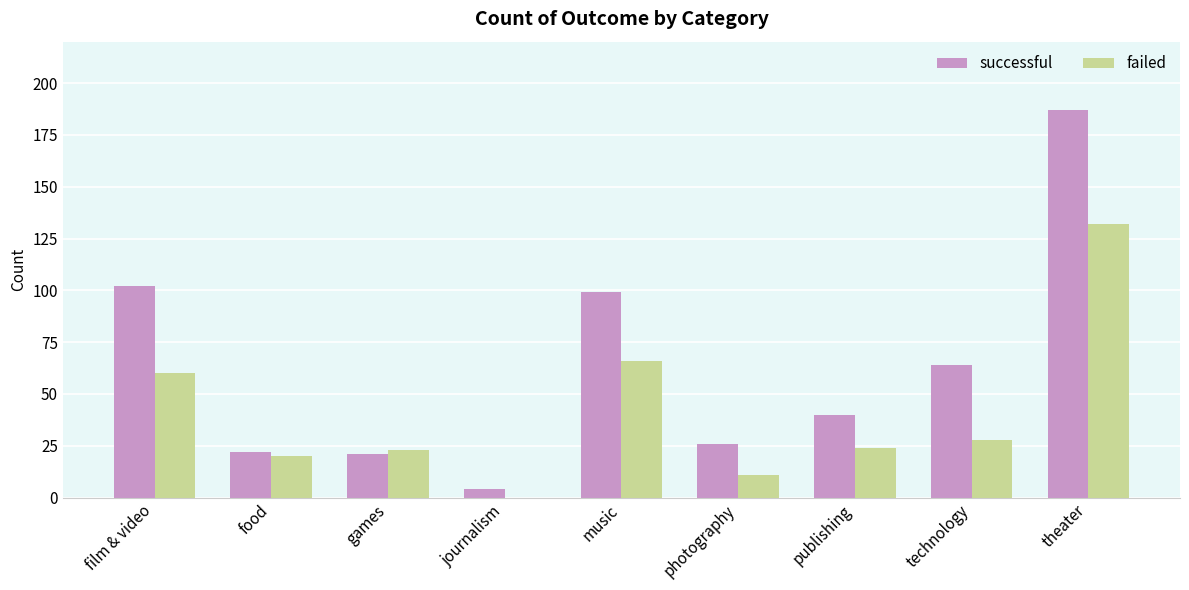

Are the bars horizontal?

No